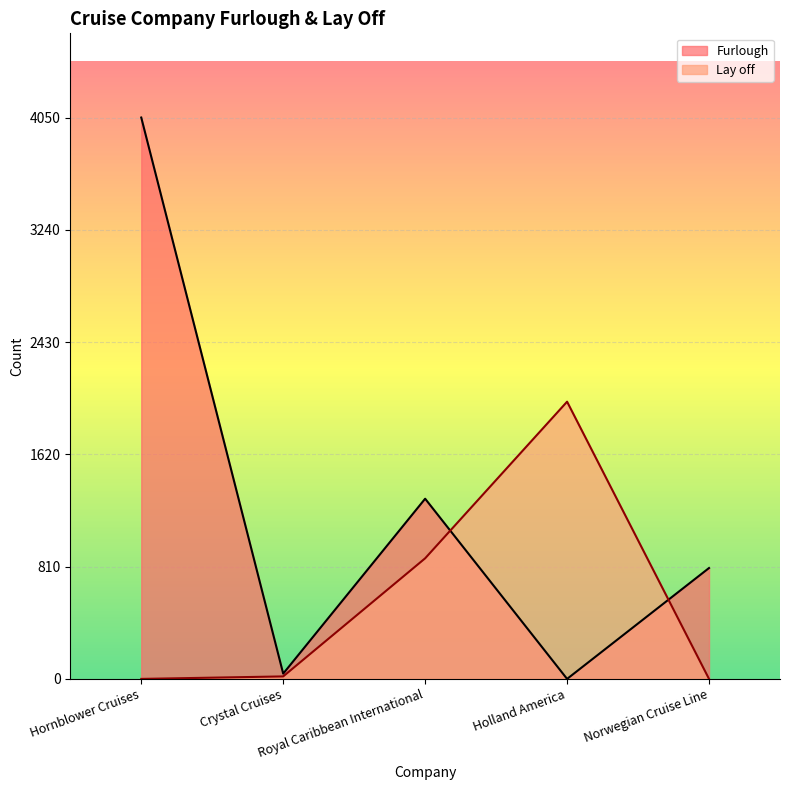

What is the difference between the highest and lowest values at Norwegian Cruise Line?

800